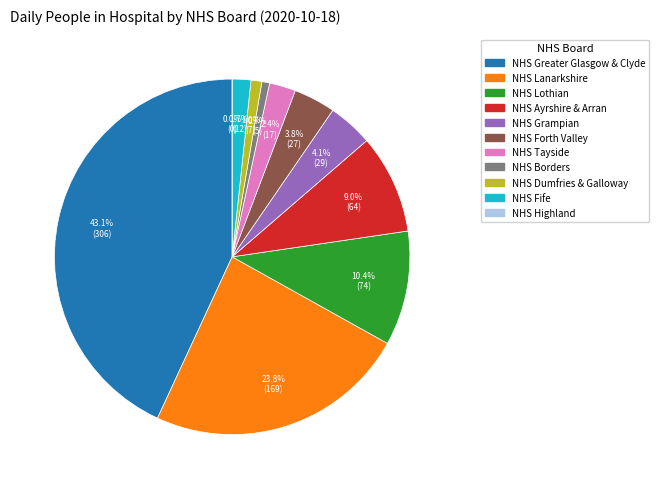

How many segments does this pie chart have?

11